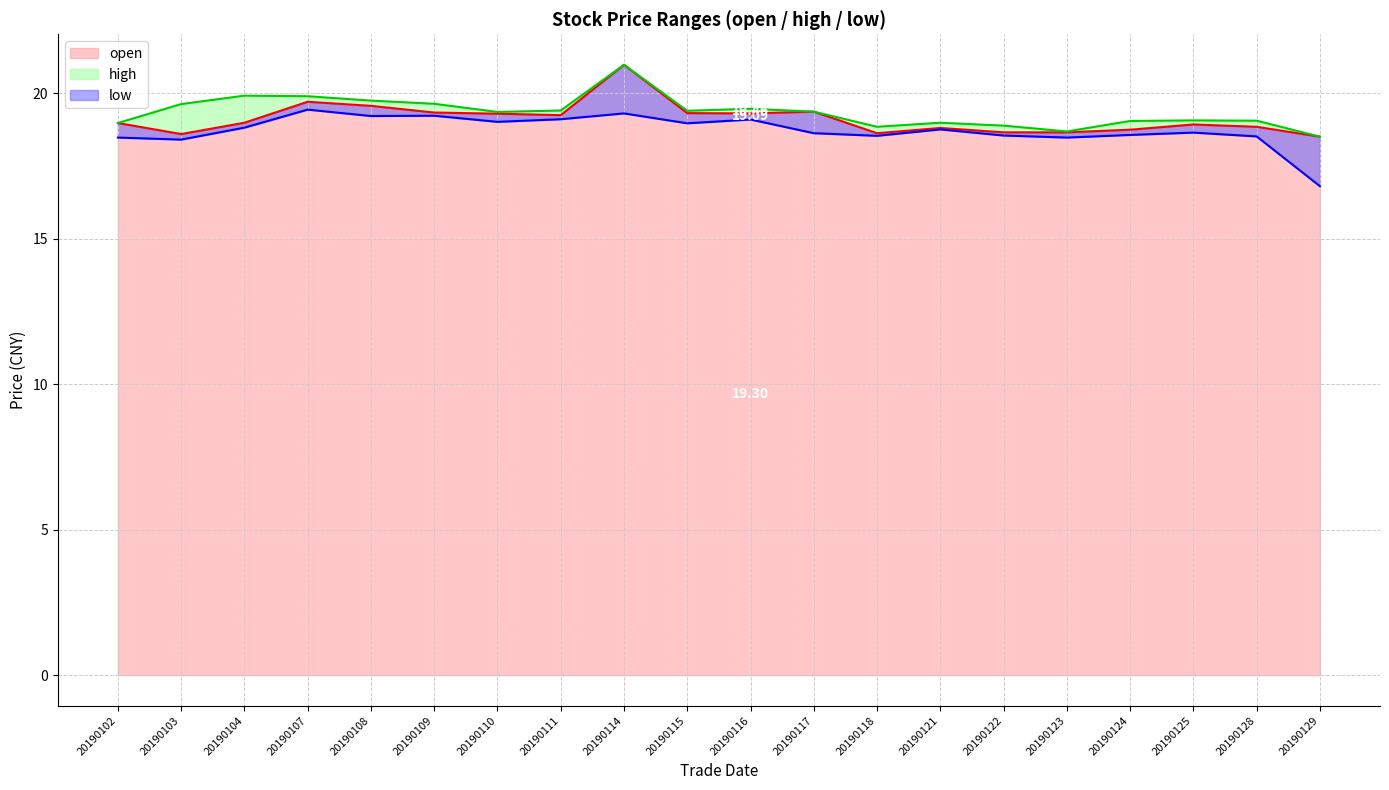

Rank the series by their average value, from lowest to highest.

low, open, high